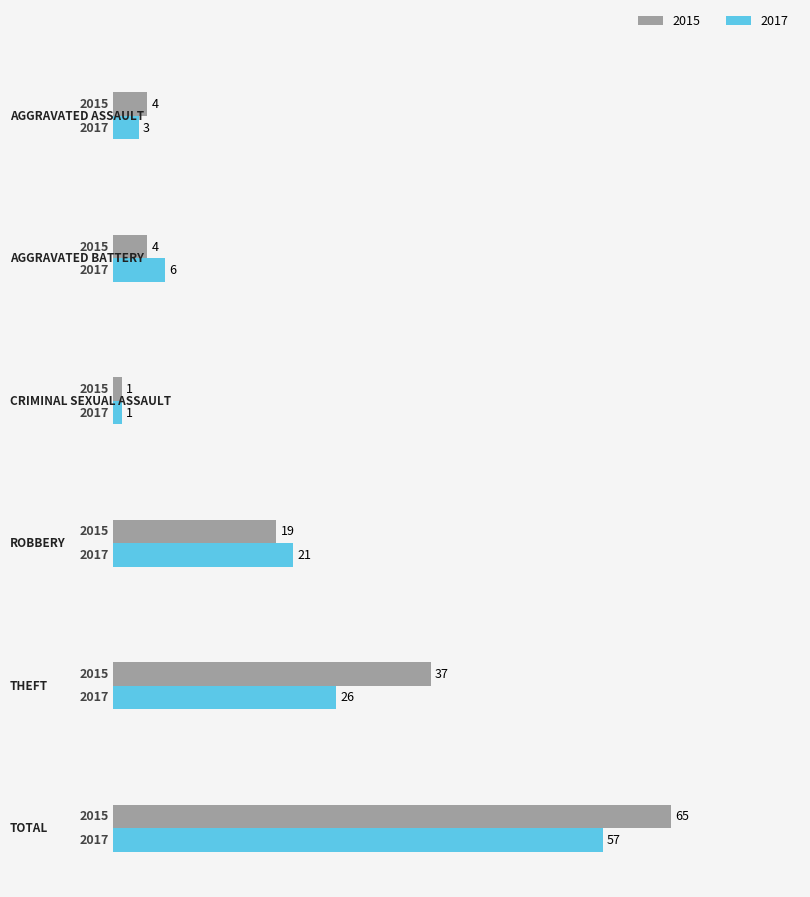

How many distinct data groups are displayed?

2